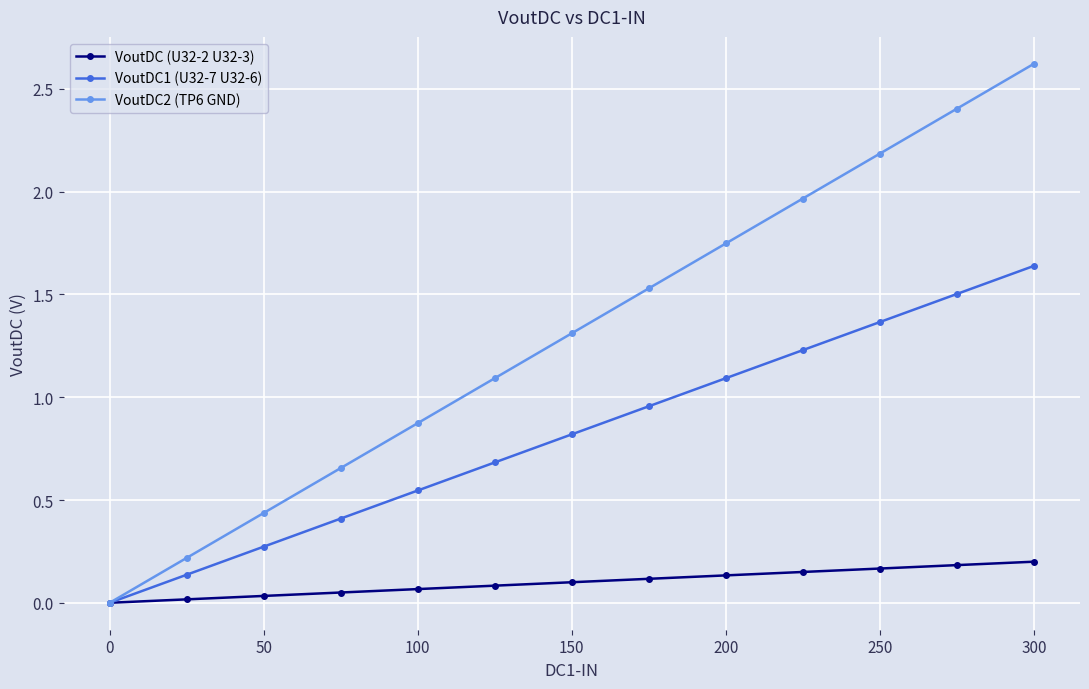

Which series has the largest total across all categories?

VoutDC2 (TP6 GND)